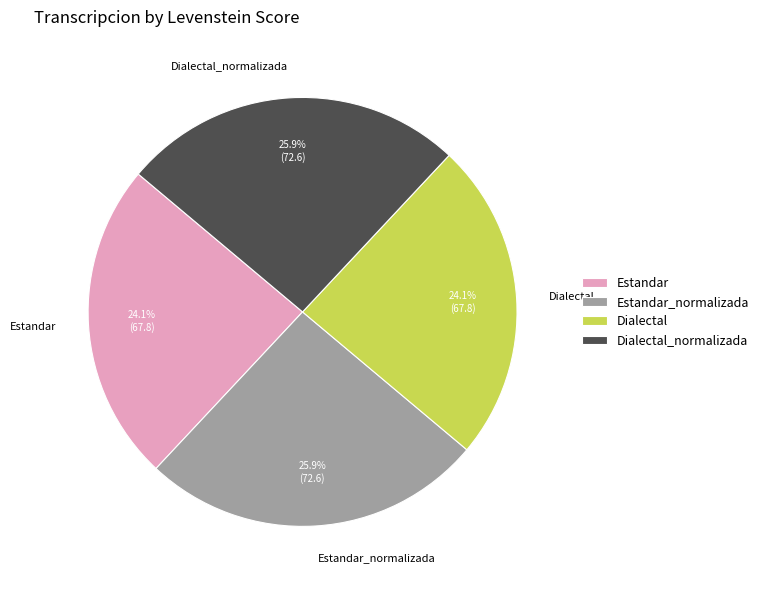

To the nearest percent, what percentage of the pie is Estandar_normalizada?

26%